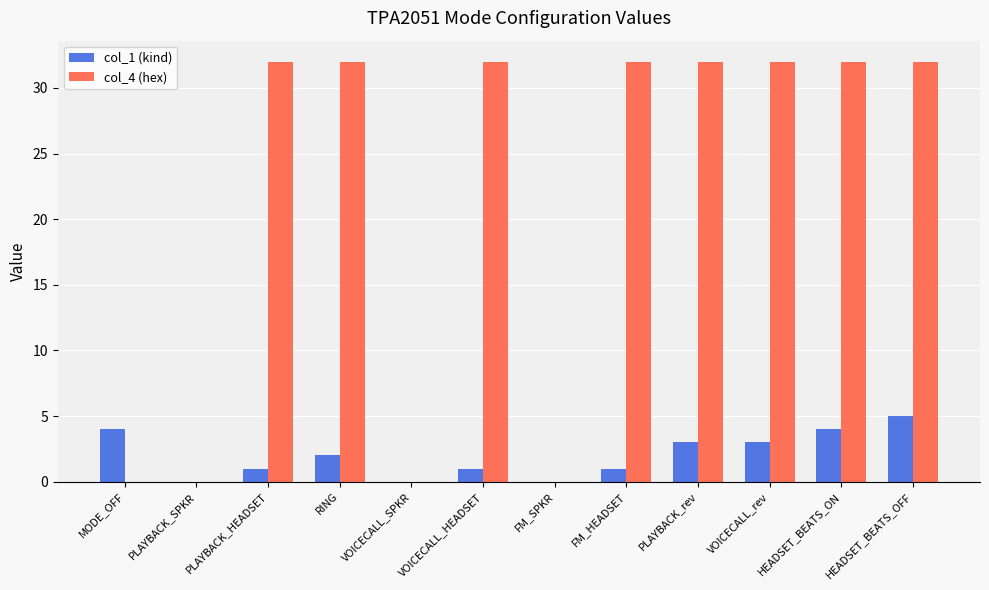

Which series has the largest total across all categories?

col_4 (hex)